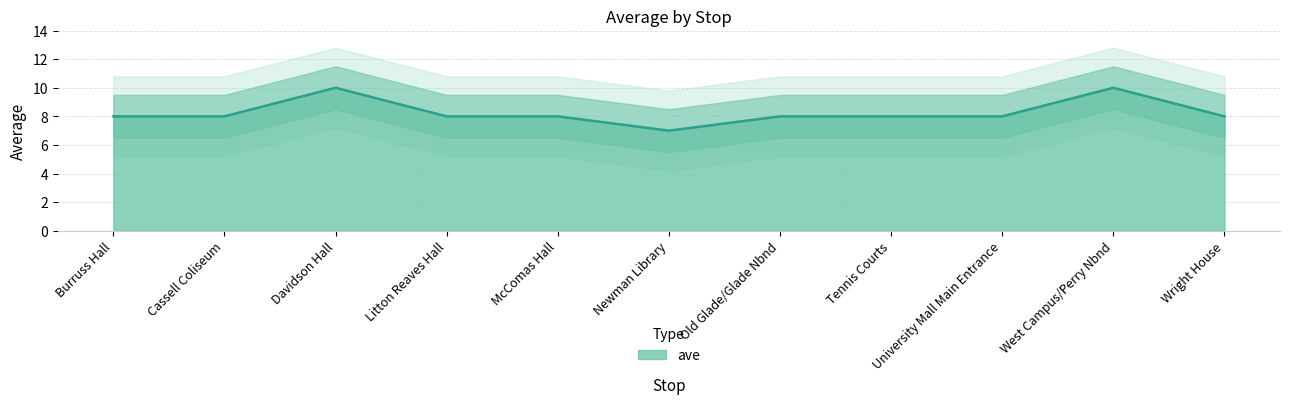

What position from the left is McComas Hall?

5